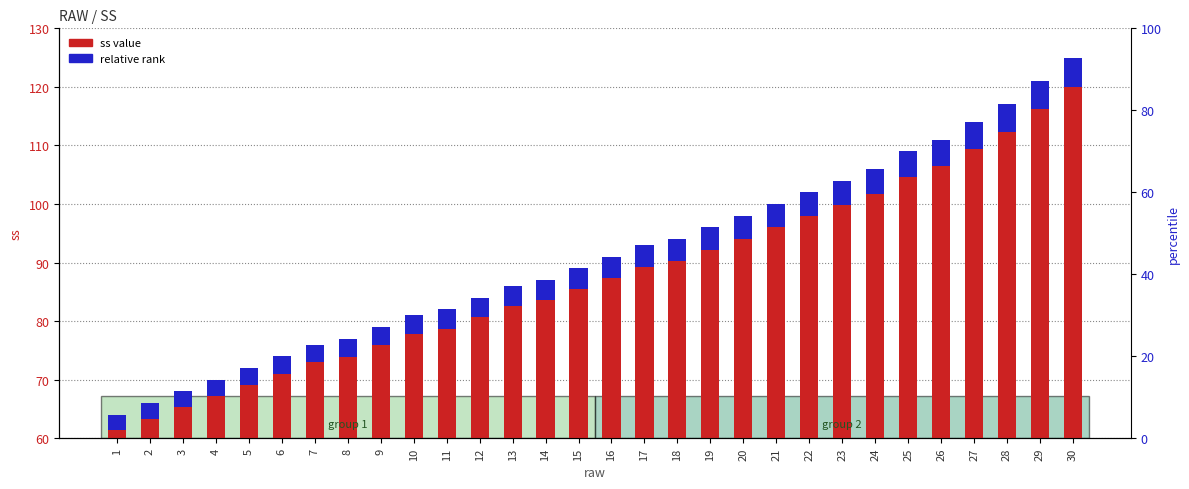

Where does the relative rank series first go above 3?

7